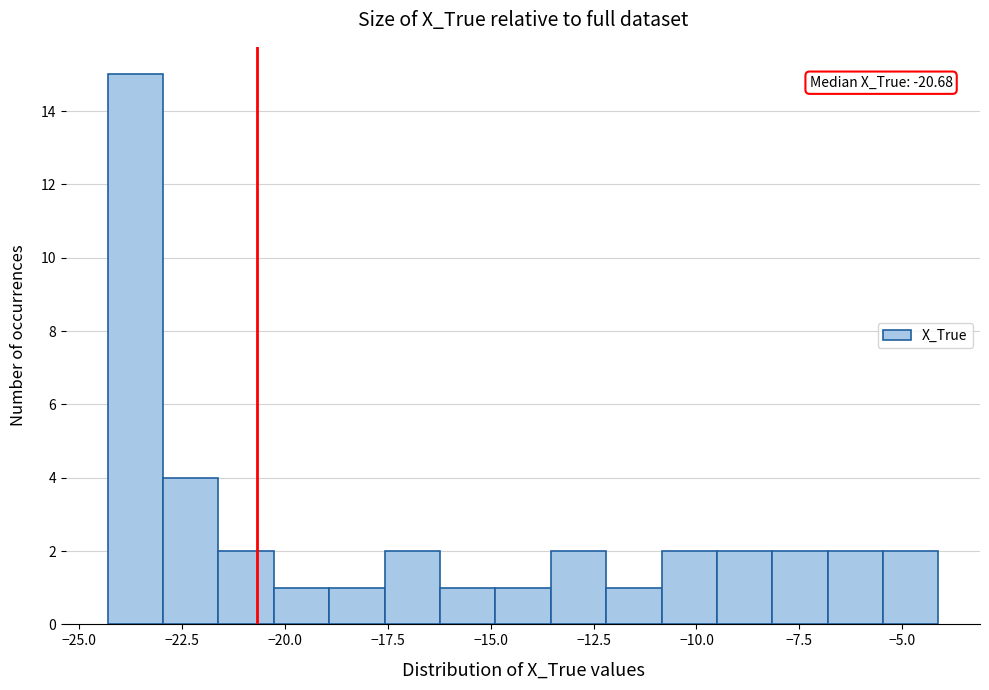

Read against the x-axis, roughly where is the centre of the tallest bar?

-23.5